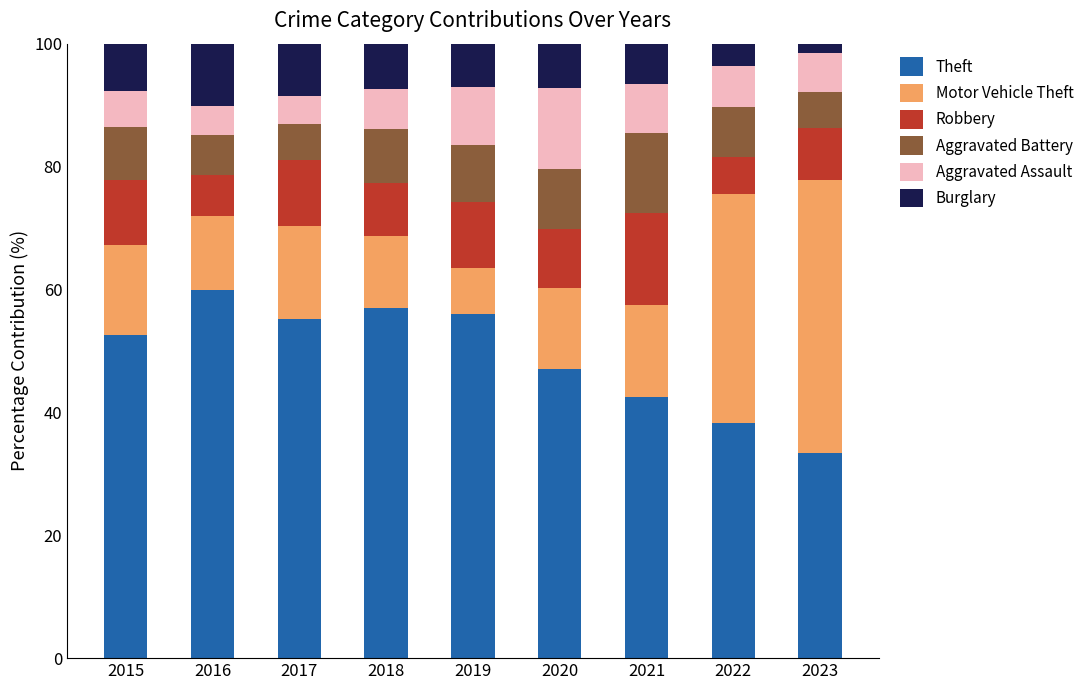

How many bars are there in total?

9